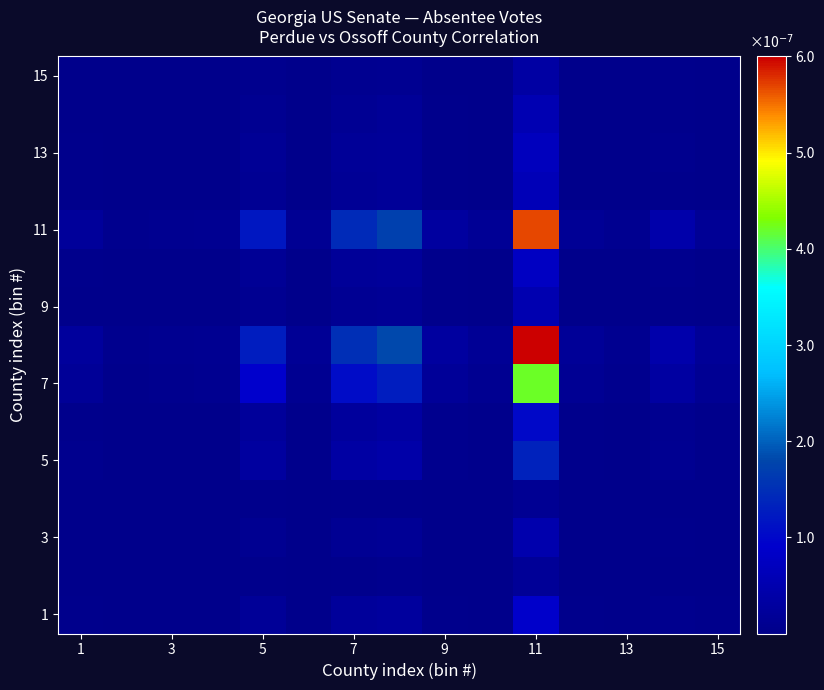

At how many categories does at least one series exceed 0?

15